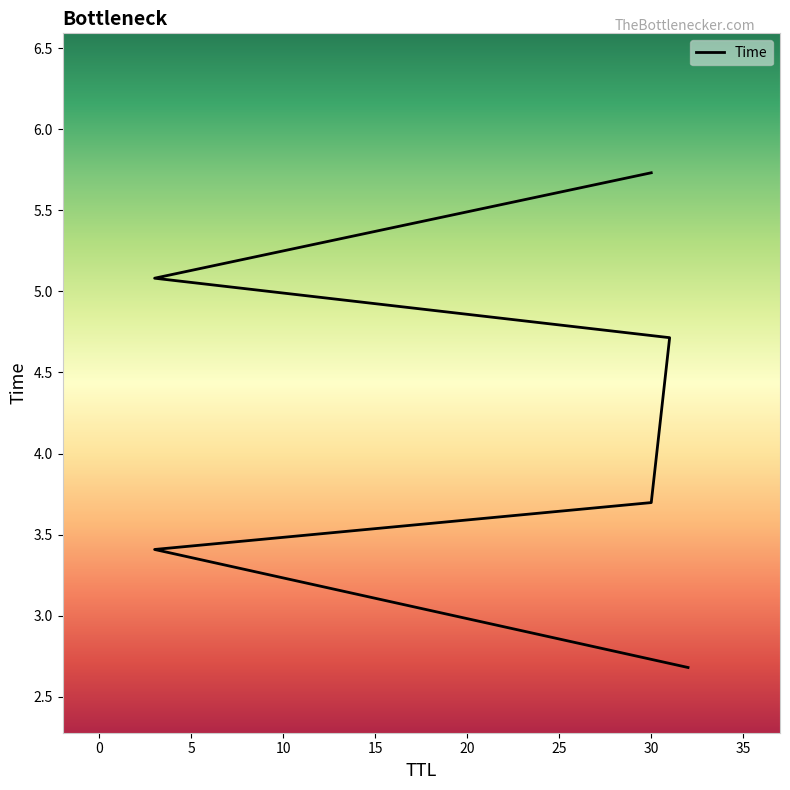

Reading left to right, what are all the values shown in this chart?

2.7	3.4	3.7	4.7	5.1	5.7